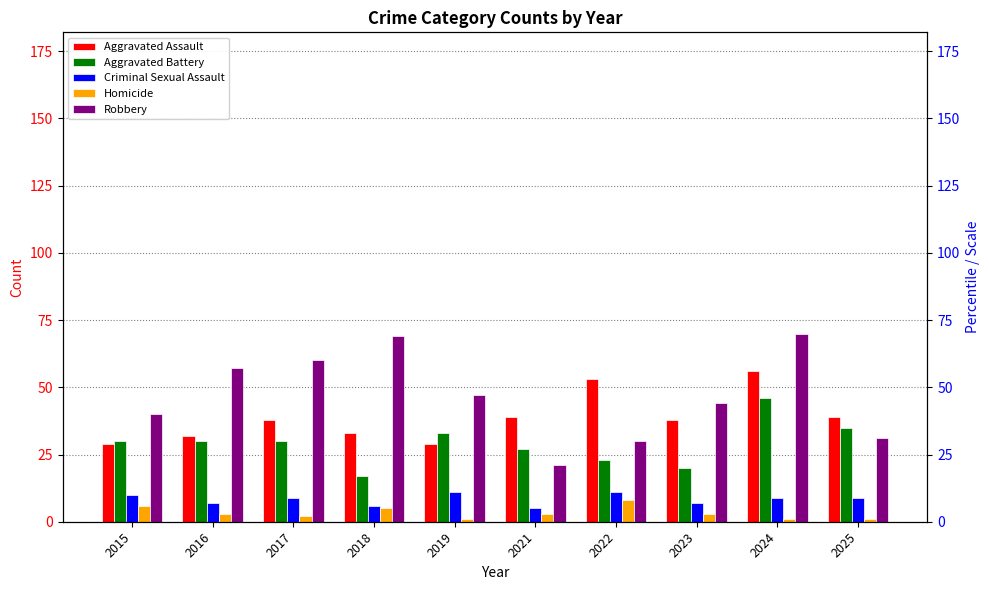

What is the smallest value displayed?

1